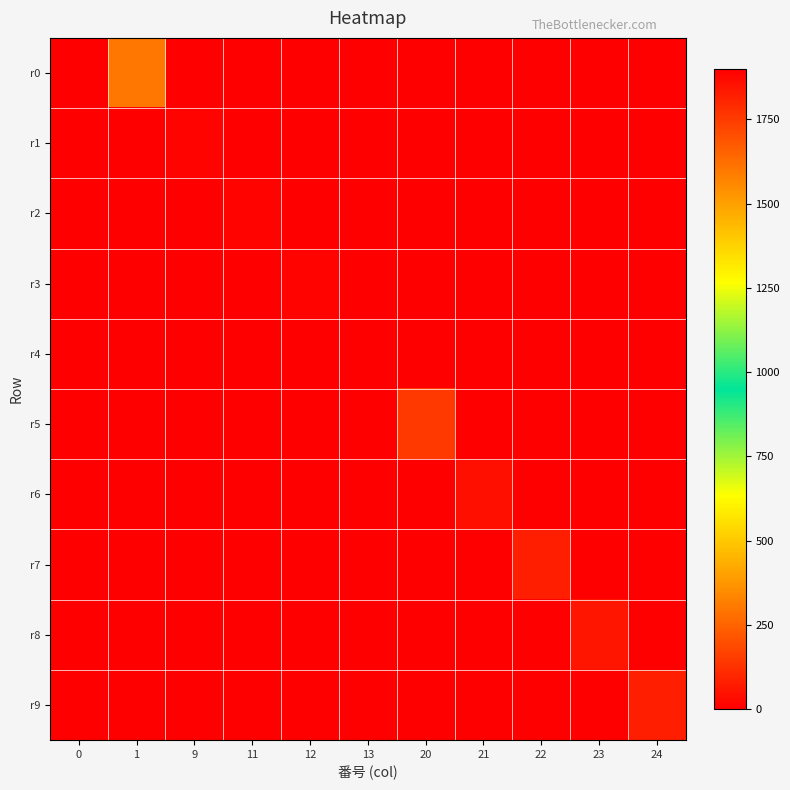

Between 12 and 21, which series saw the biggest shift?

r6